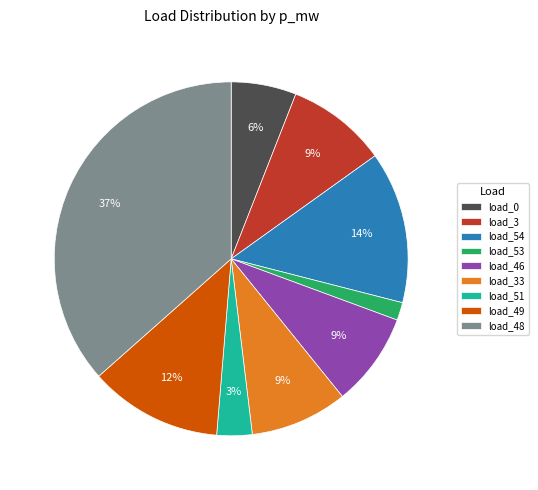

Which category has the biggest portion of the pie?

load_48